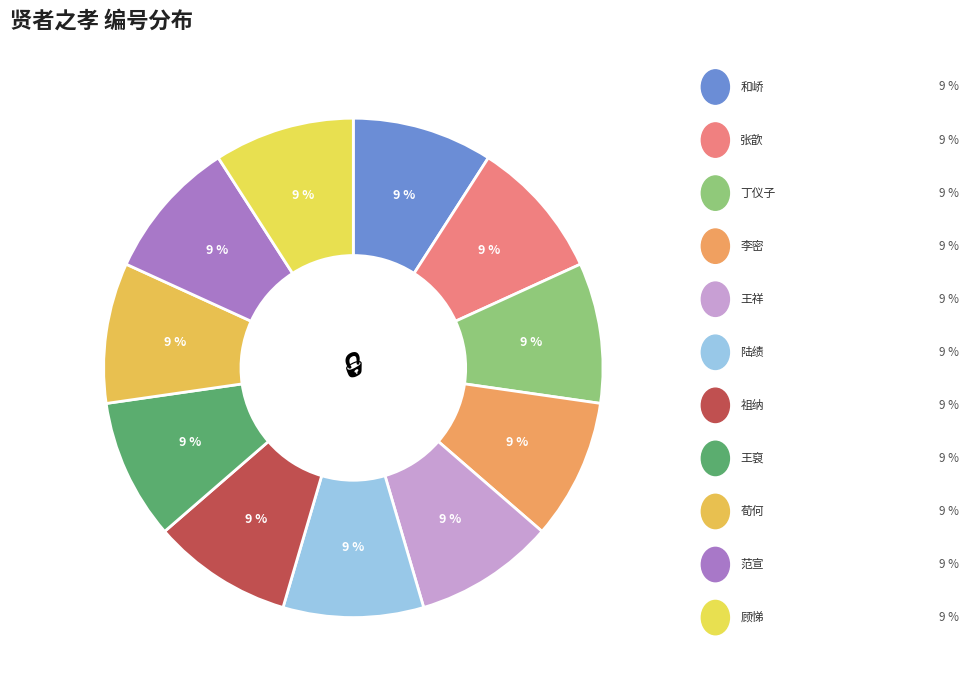

Does any single category account for the majority?

No